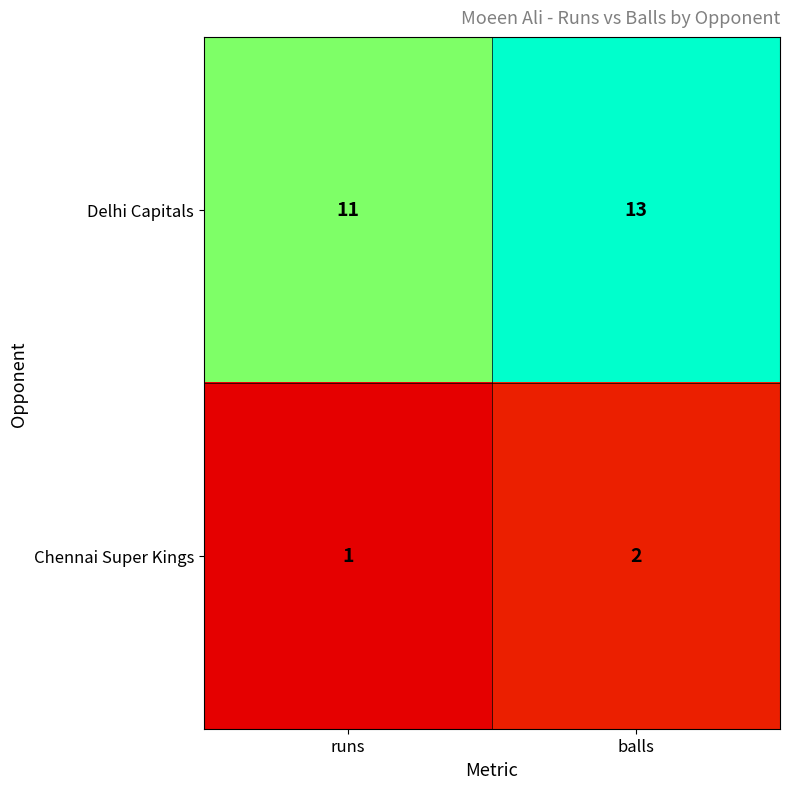

List the labels in order of Delhi Capitals value, smallest first.

runs, balls